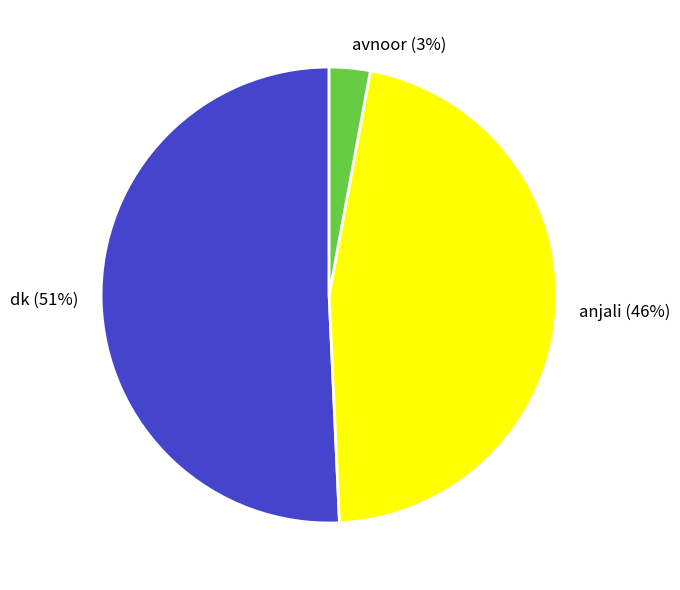

How many slices are in this pie chart?

3